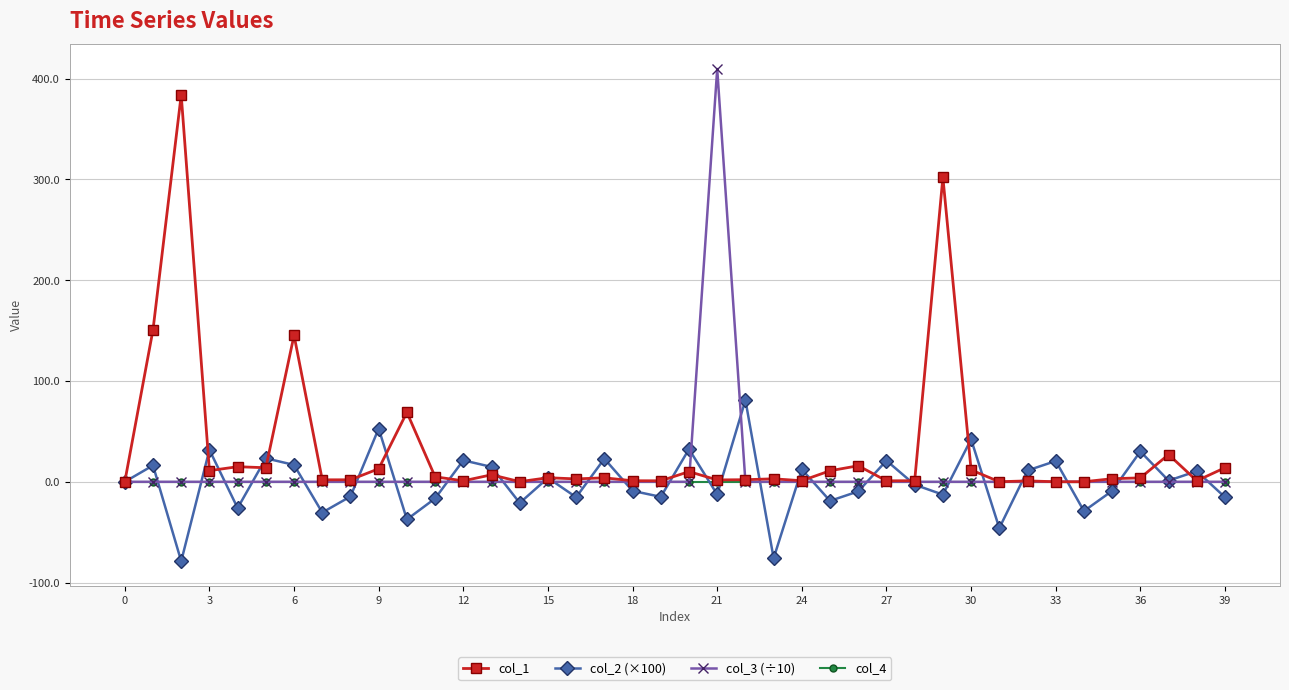

Which series has the largest range (max minus min)?

col_3 (÷10)